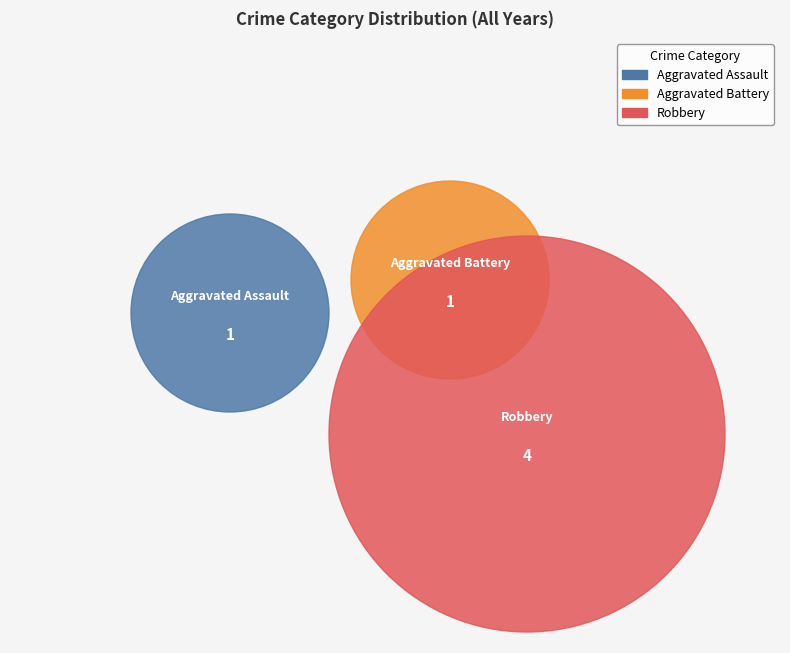

True or false: Aggravated Battery accounts for 8% of the total.

False